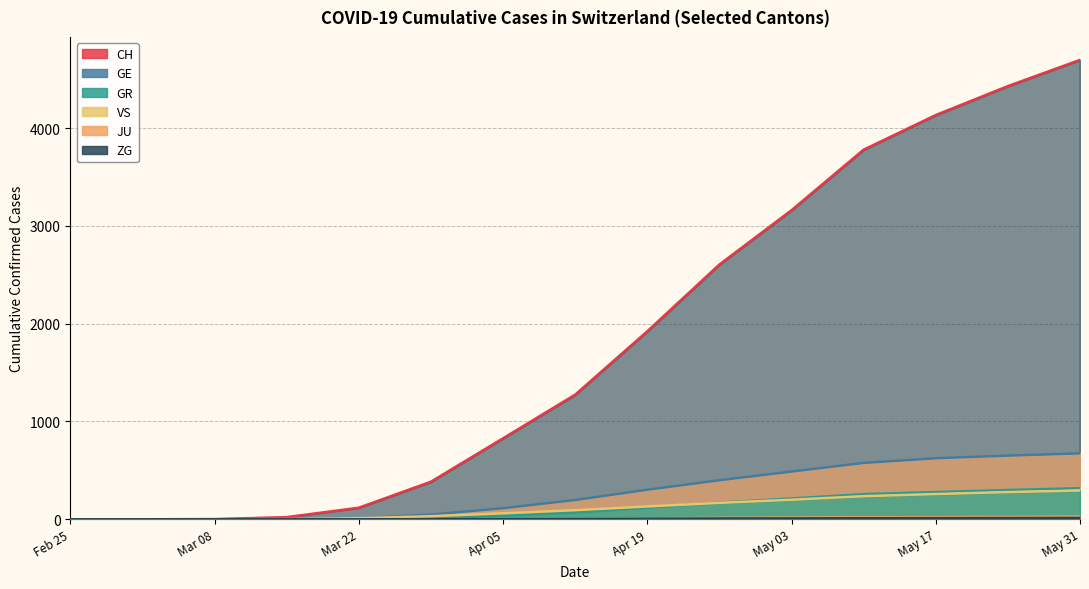

How many lines are shown in the chart?

6